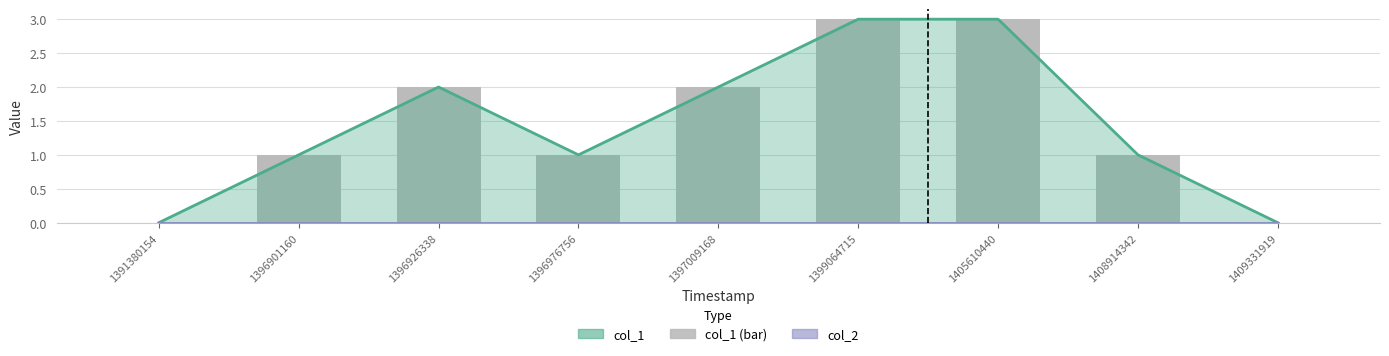

The chart shows a value of 0 at 1396901160. True or false?

False